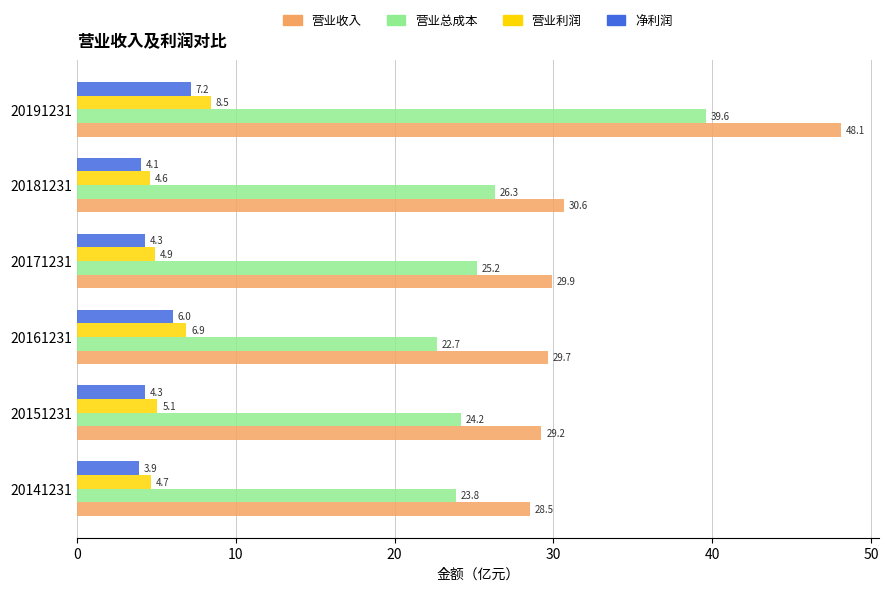

What is the difference between the second highest and minimum values in the 营业收入 series?

2.1